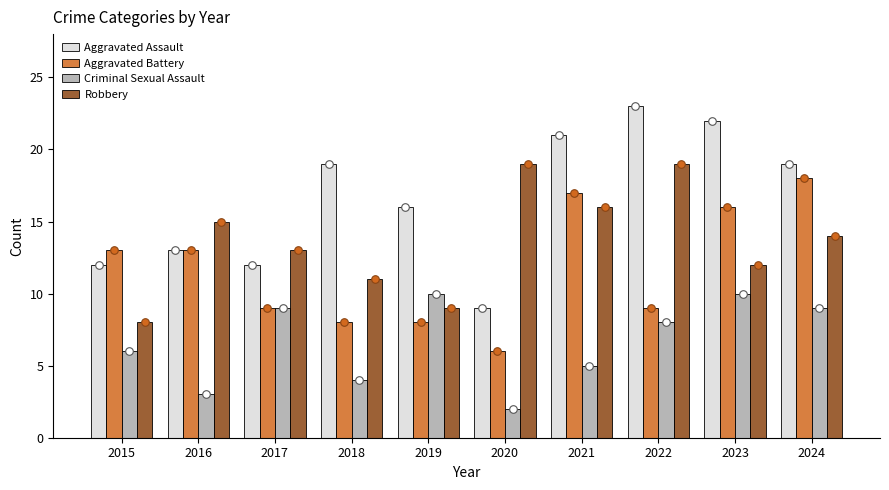

Which series has the largest total across all categories?

Aggravated Assault